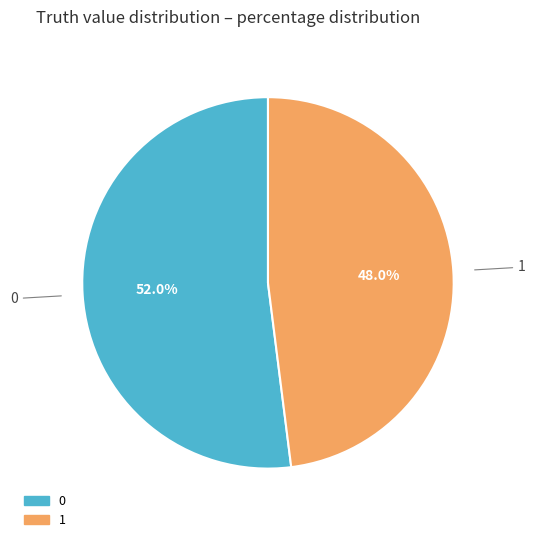

Is it true that 0 is 45% of the pie?

False